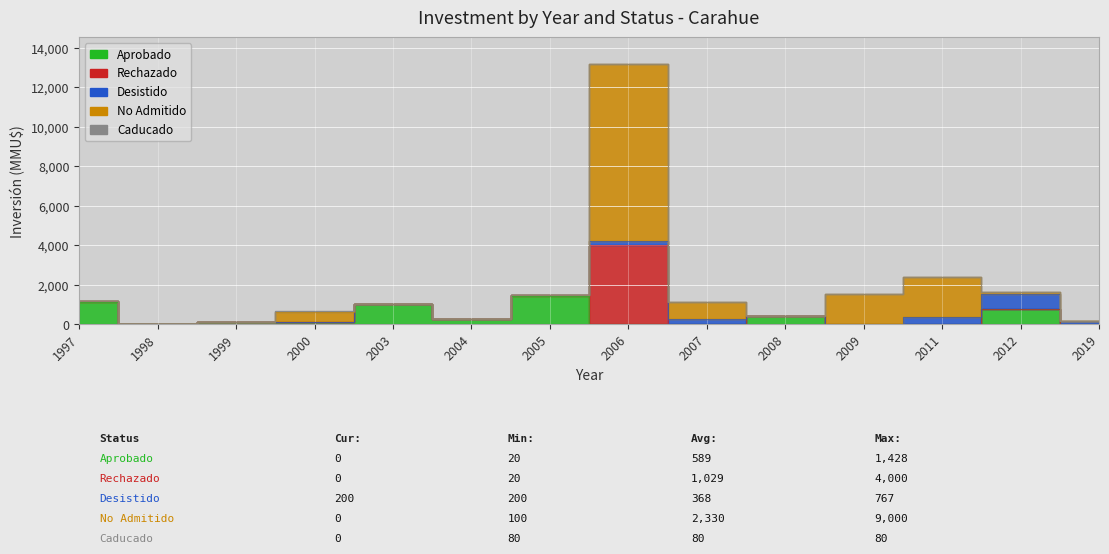

At how many categories does at least one series exceed 5181?

1